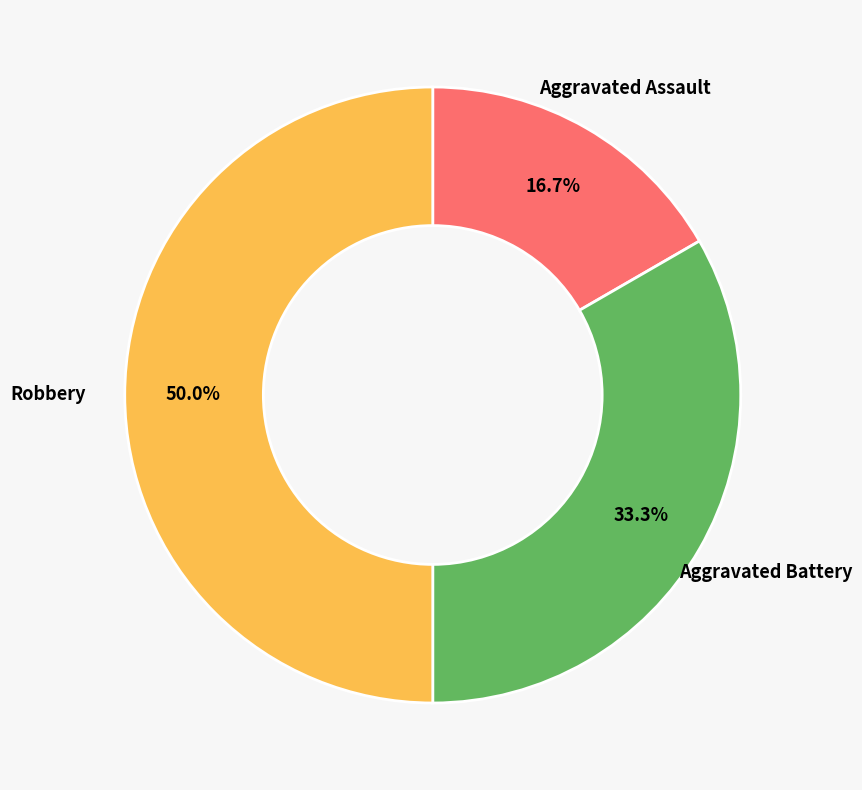

Does Aggravated Battery account for over 50% of the chart?

No